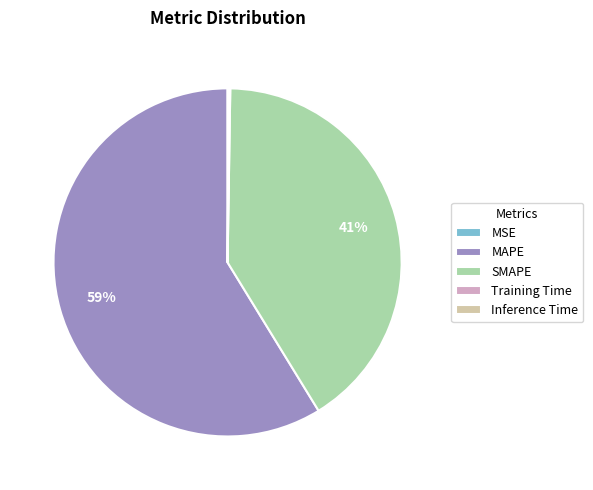

Is there any slice that represents more than half of the pie?

Yes